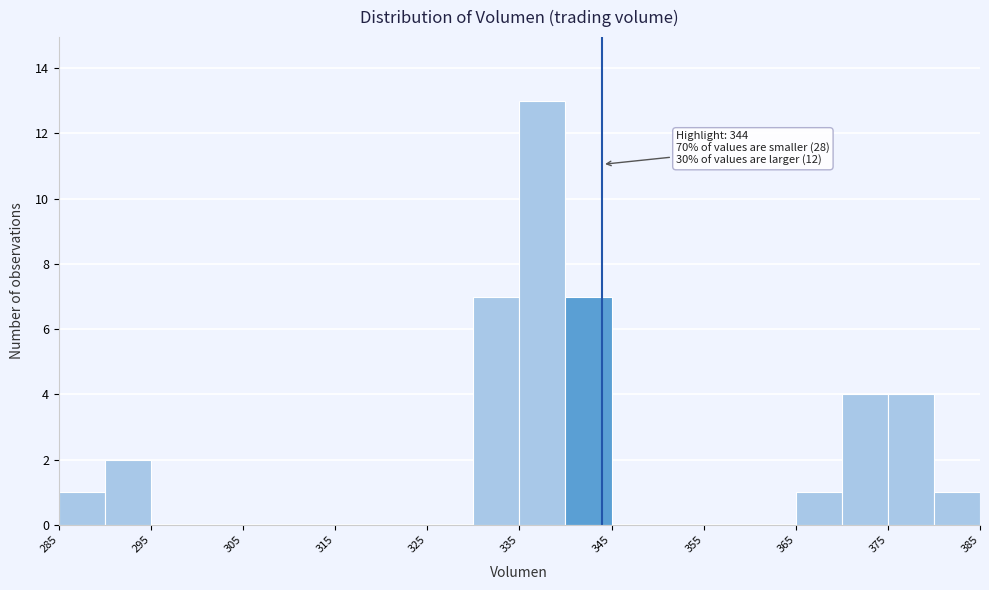

Which range on the x-axis has the tallest bar?

335 to 340